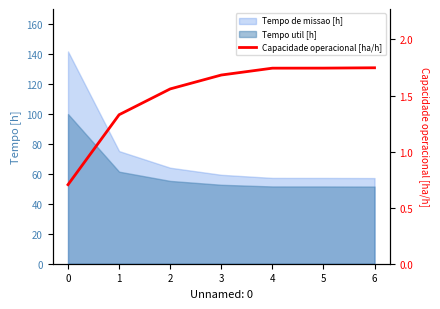

True or false: there are more than 2 points higher than both neighbors.

False